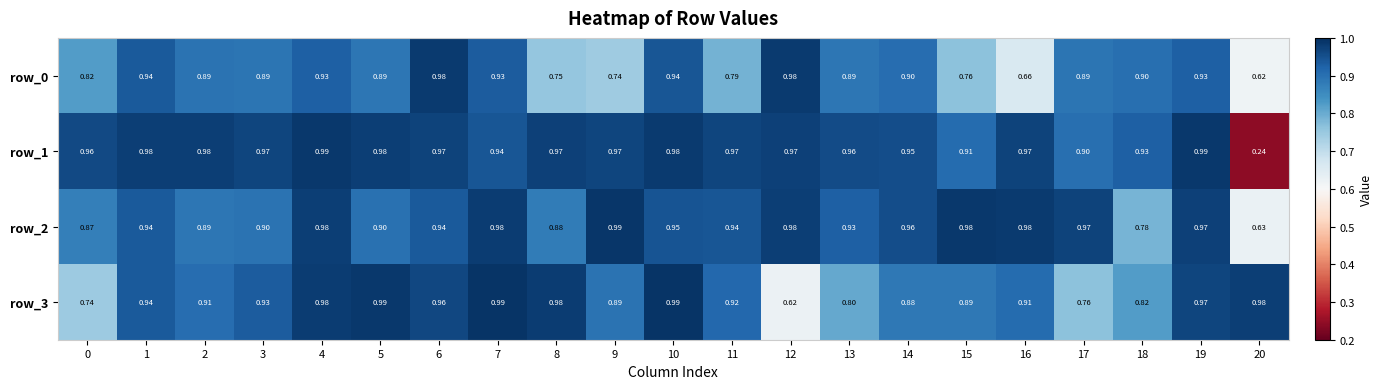

Is the value of row_1 at 15 greater than the value of row_2 at 0?

Yes